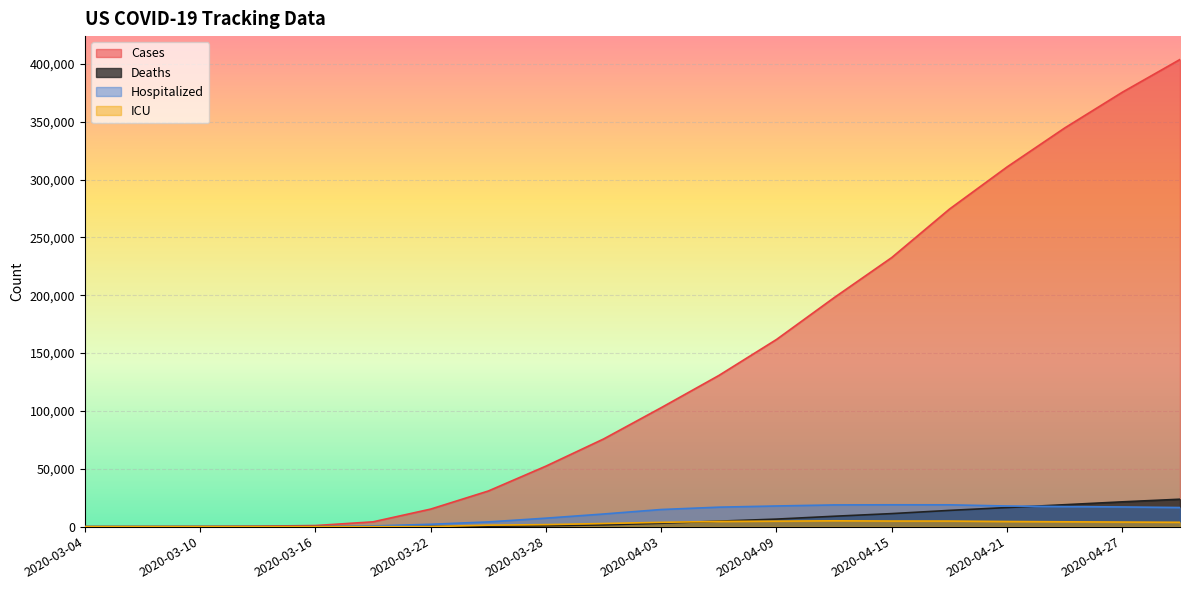

Where does the icu series first go above 3731?

2020-04-06